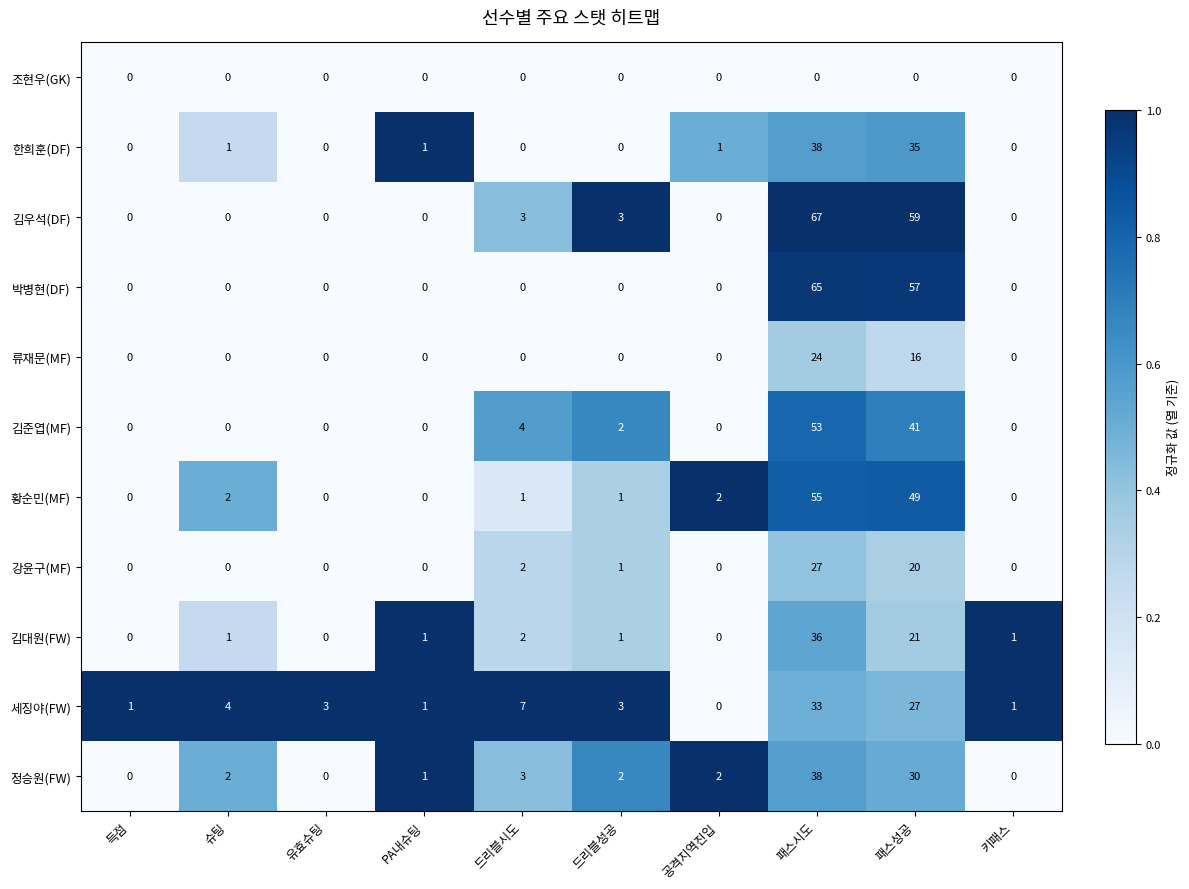

The value of 조현우(GK) at 드리블성공 is 0. True or false?

True